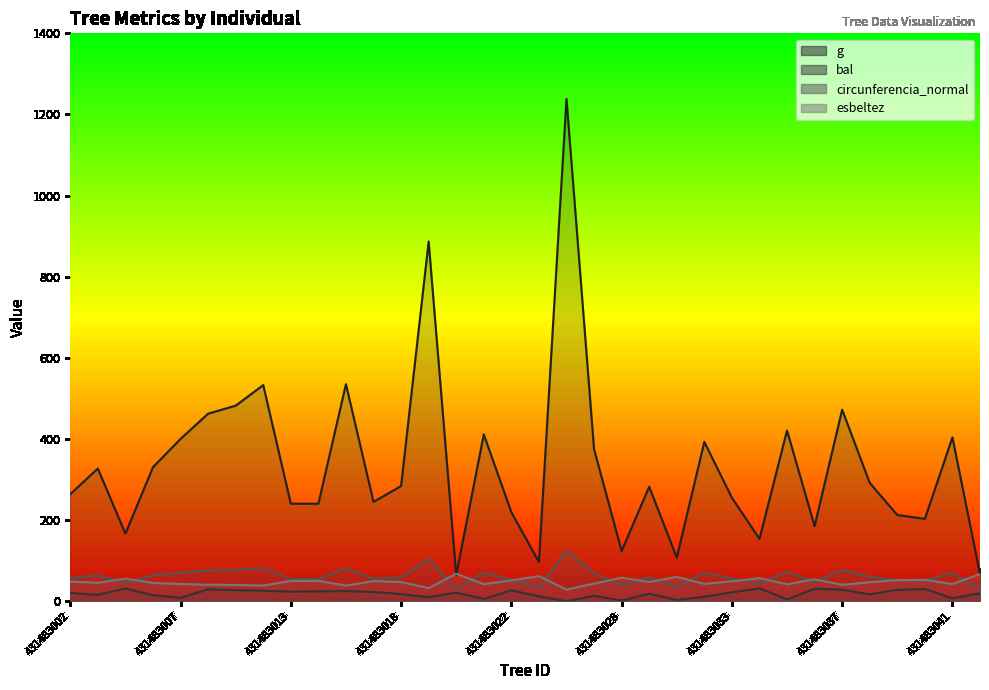

Where does the g series first go above 284?

431483003